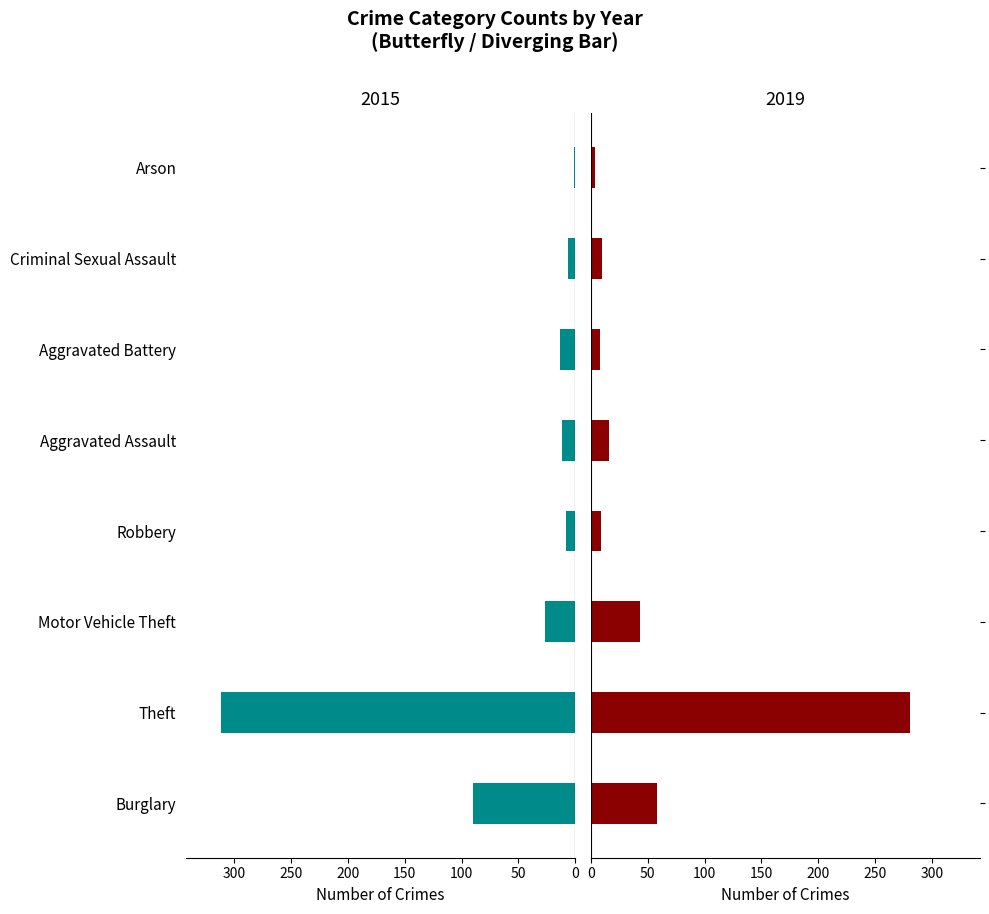

How many groups of bars are there?

8